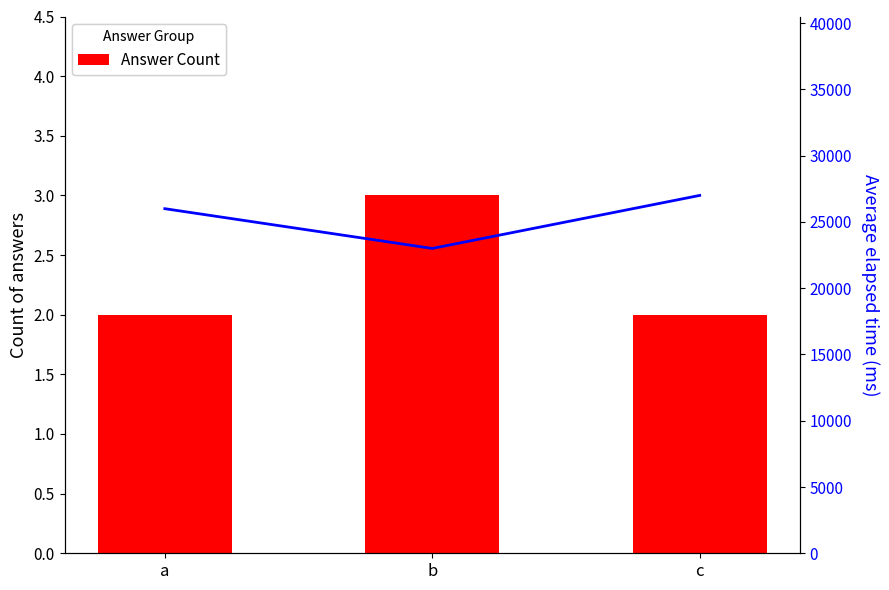

Rank the categories by Answer Count value from highest to lowest.

b, a, c